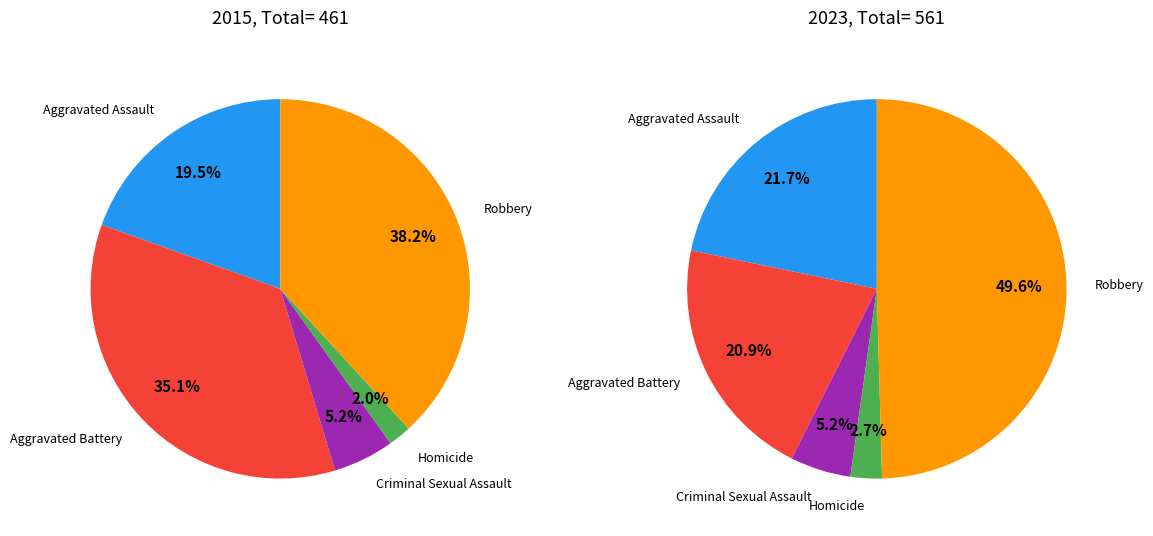

To the nearest percent, what is the average slice percentage?

20%